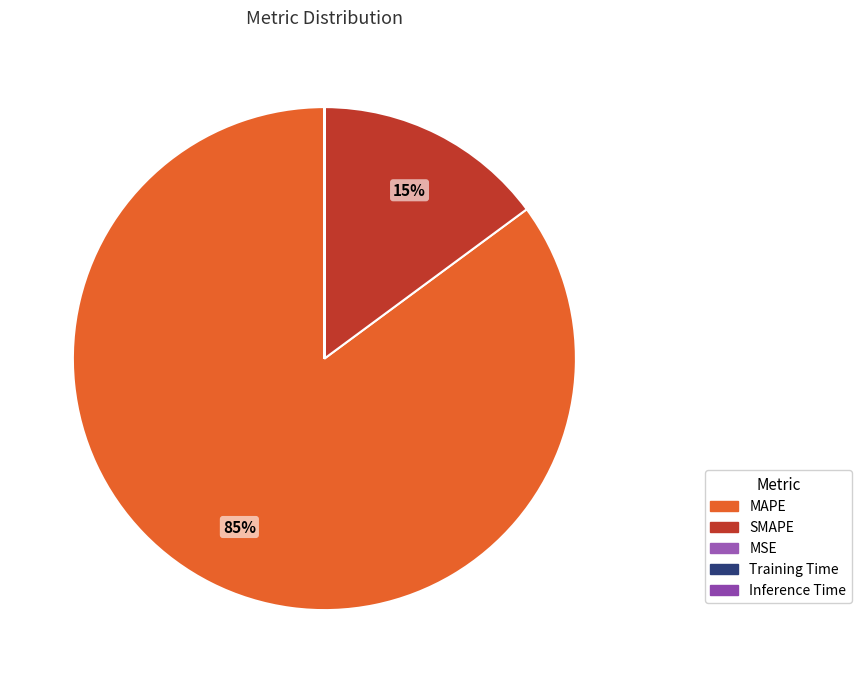

What is the smallest slice in the pie chart?

Inference Time